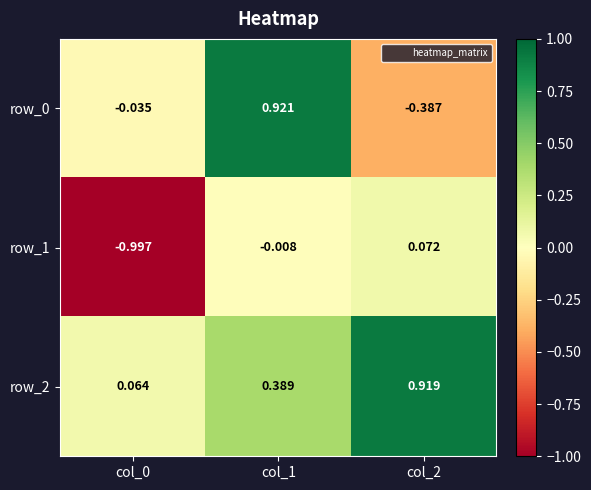

Count the number of categories in the chart.

3